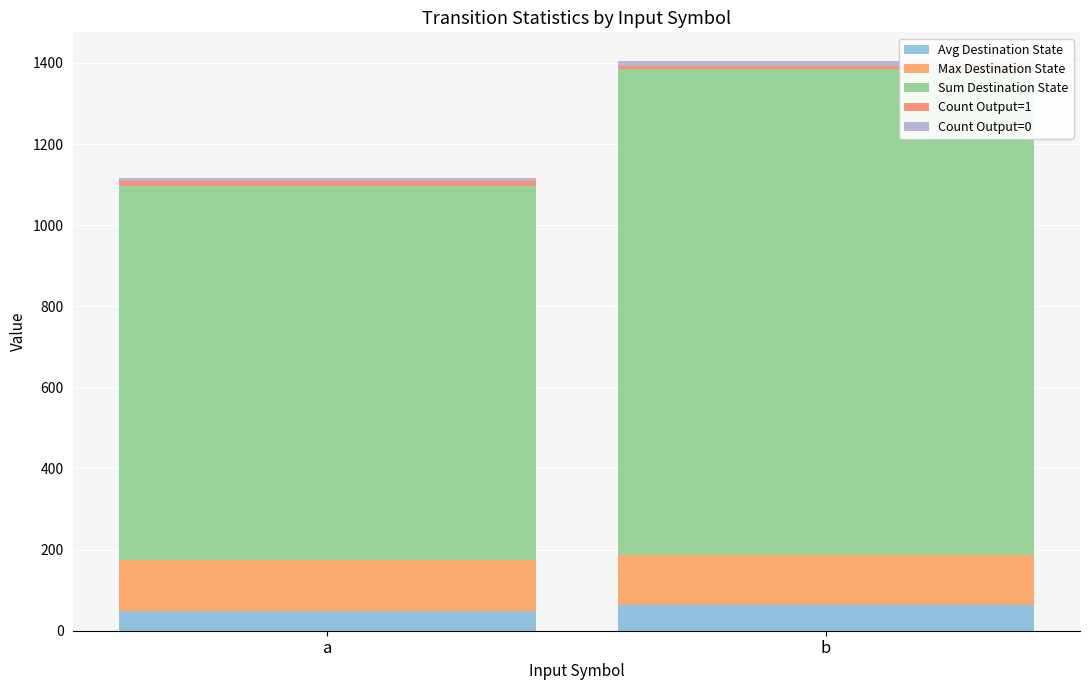

Does the chart contain any negative values?

No